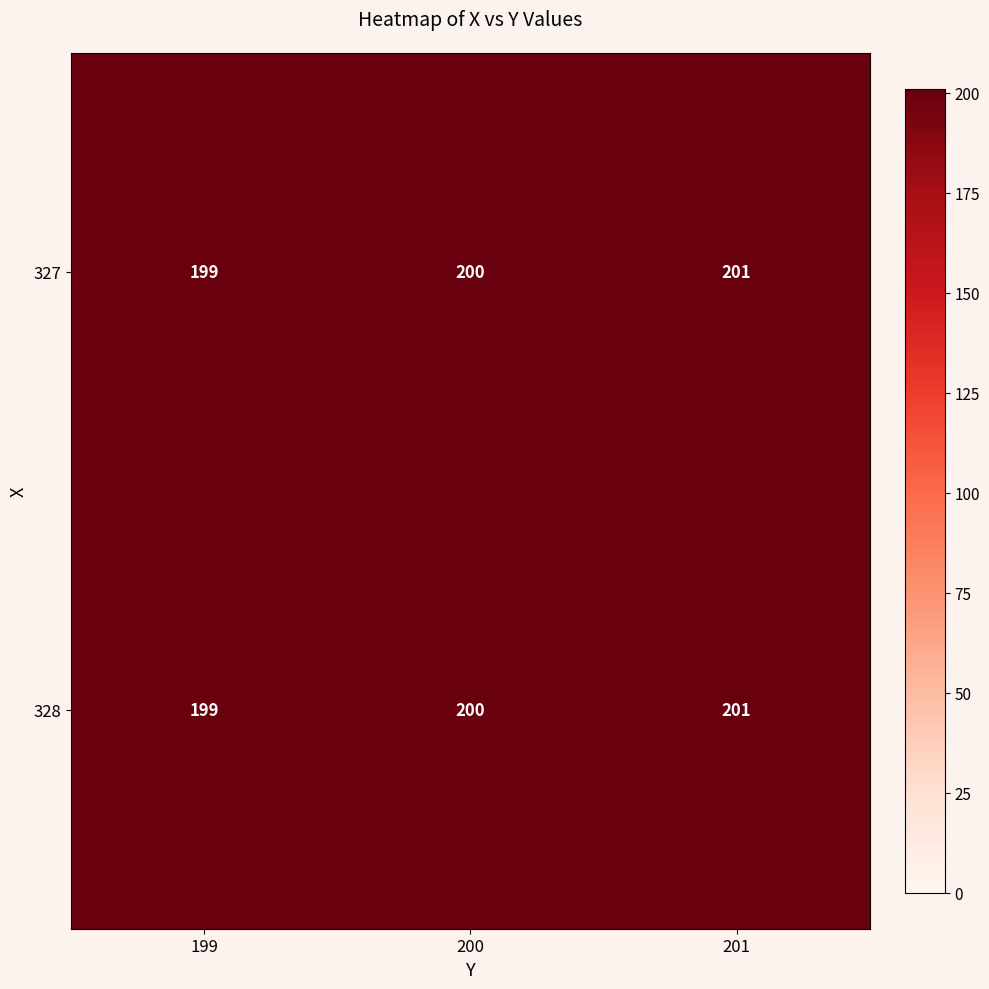

Rank the categories by 327 value from lowest to highest.

199, 200, 201